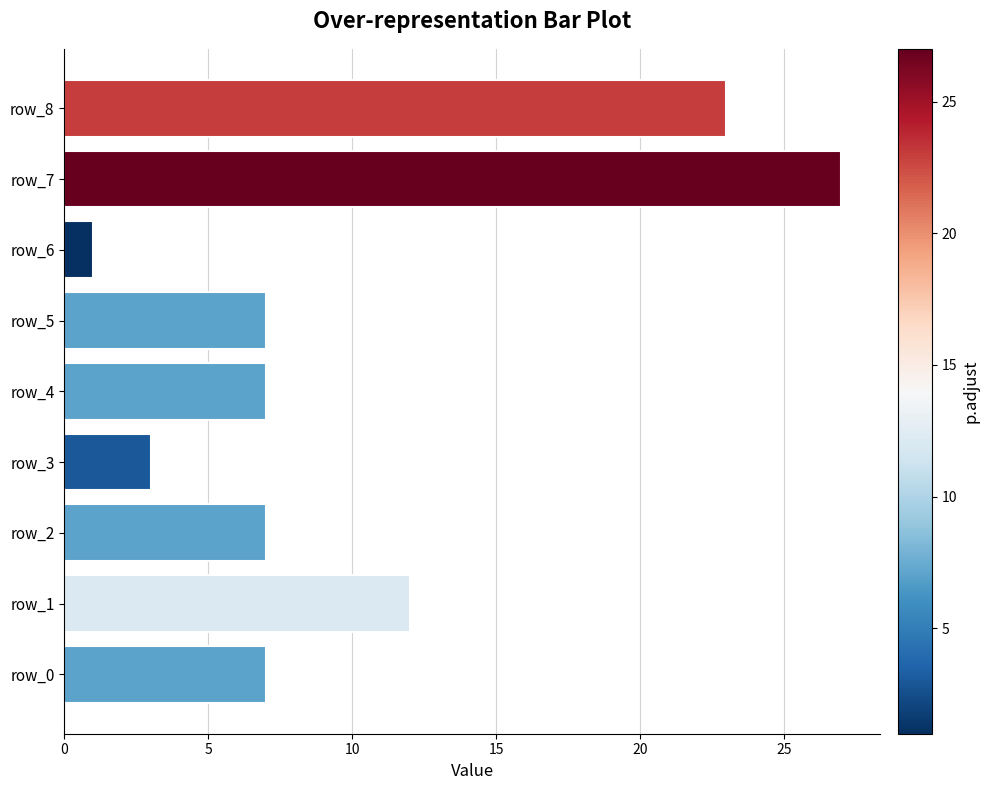

The value at row_3 is 3. True or false?

True